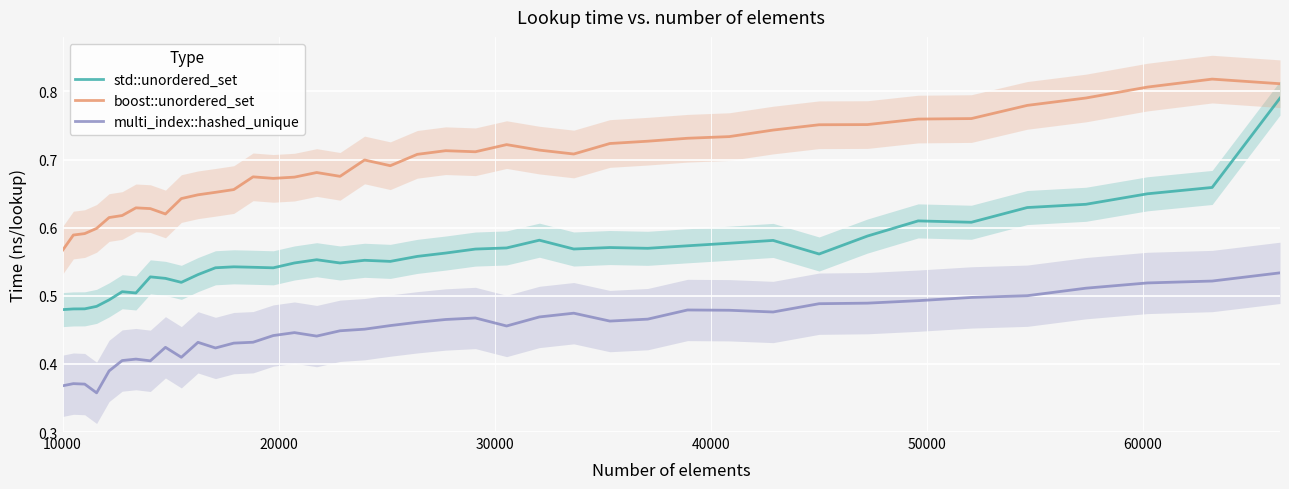

At which label does boost::unordered_set reach its minimum?

10000